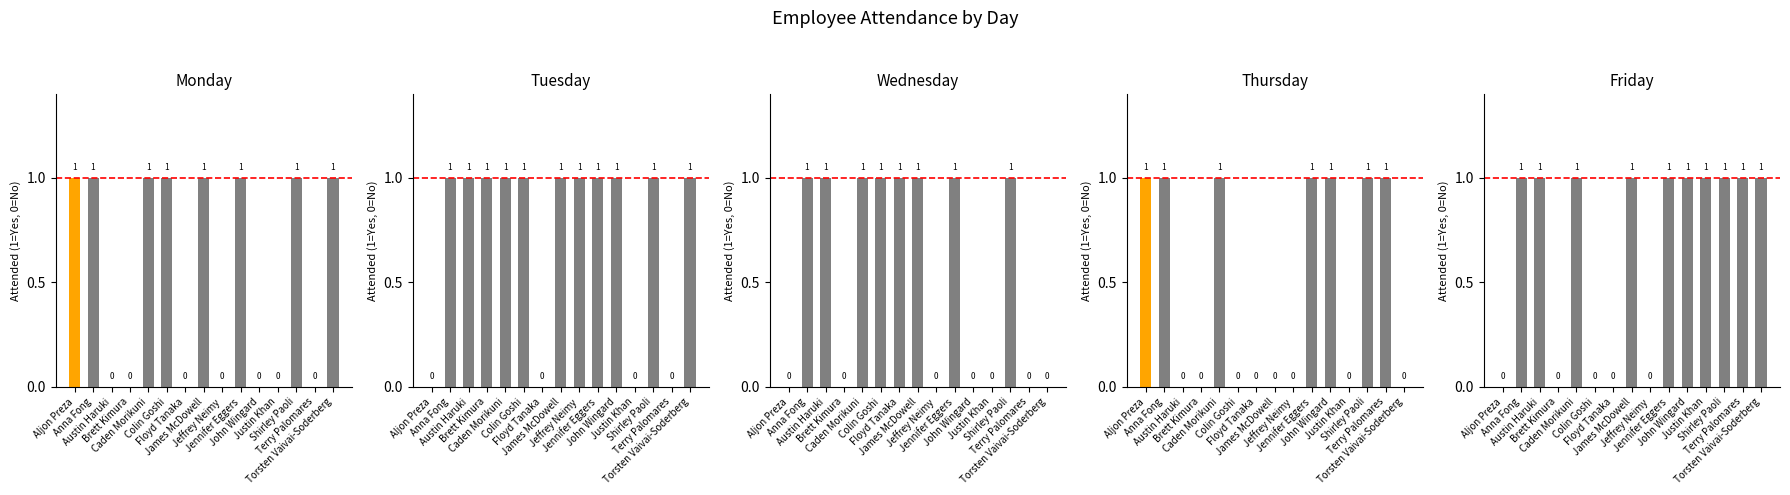

Is it true that Monday equals -1 at Jeffrey Neimy?

False